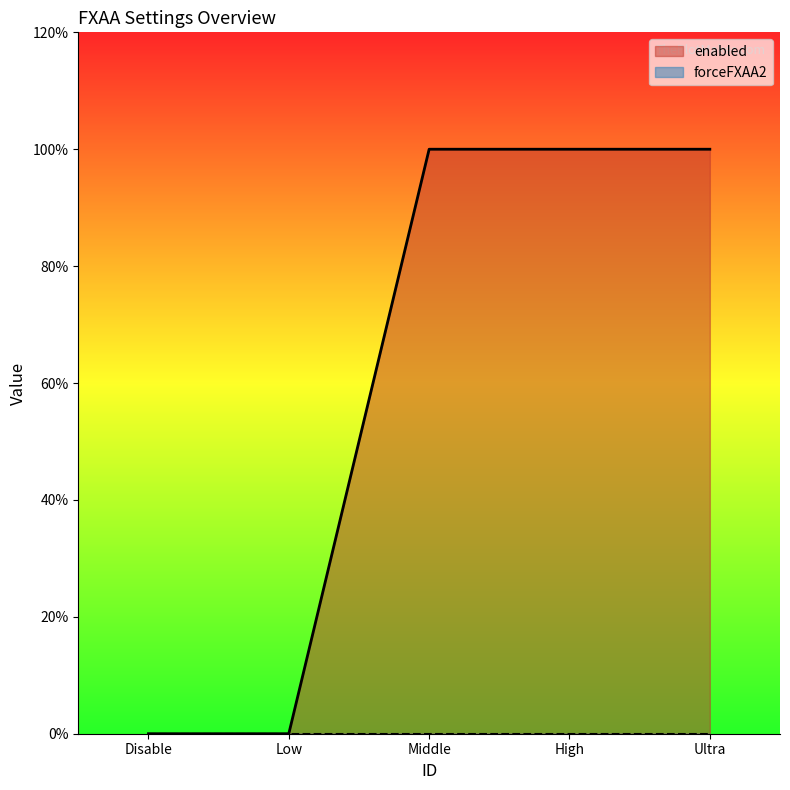

True or false: the data shows 0 at Disable.

True